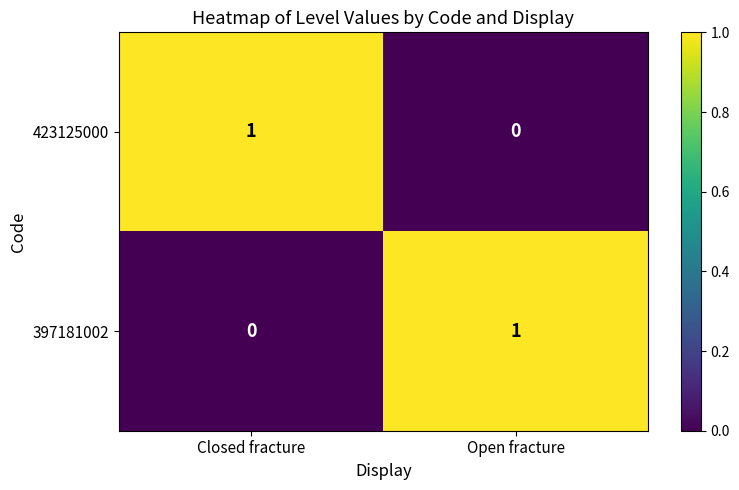

Where is 423125000 nearest to the value 0?

Open fracture